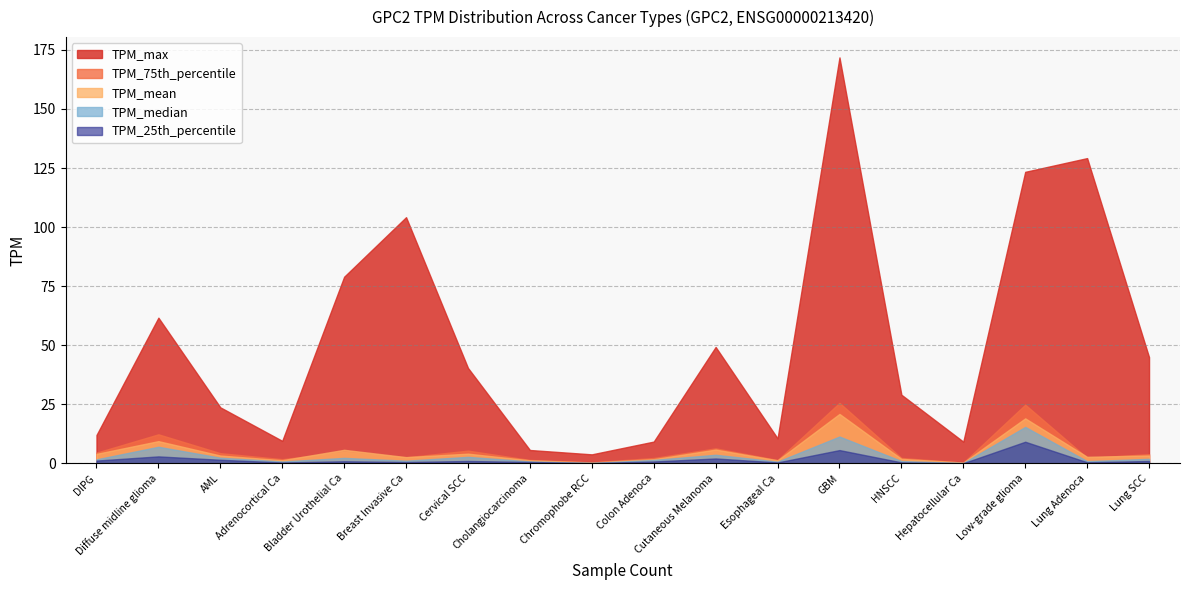

True or false: TPM_mean and TPM_median intersect in this chart.

False